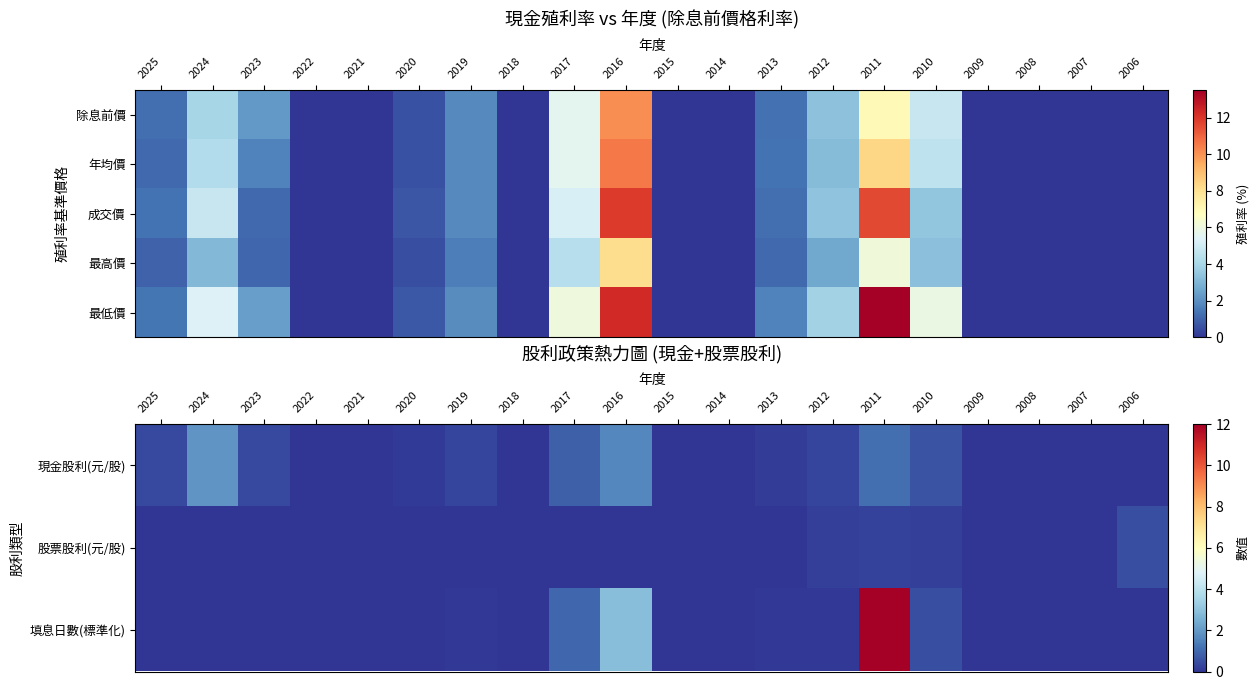

Is it true that 填息日數(標準化) equals 0.1 at 2012?

True